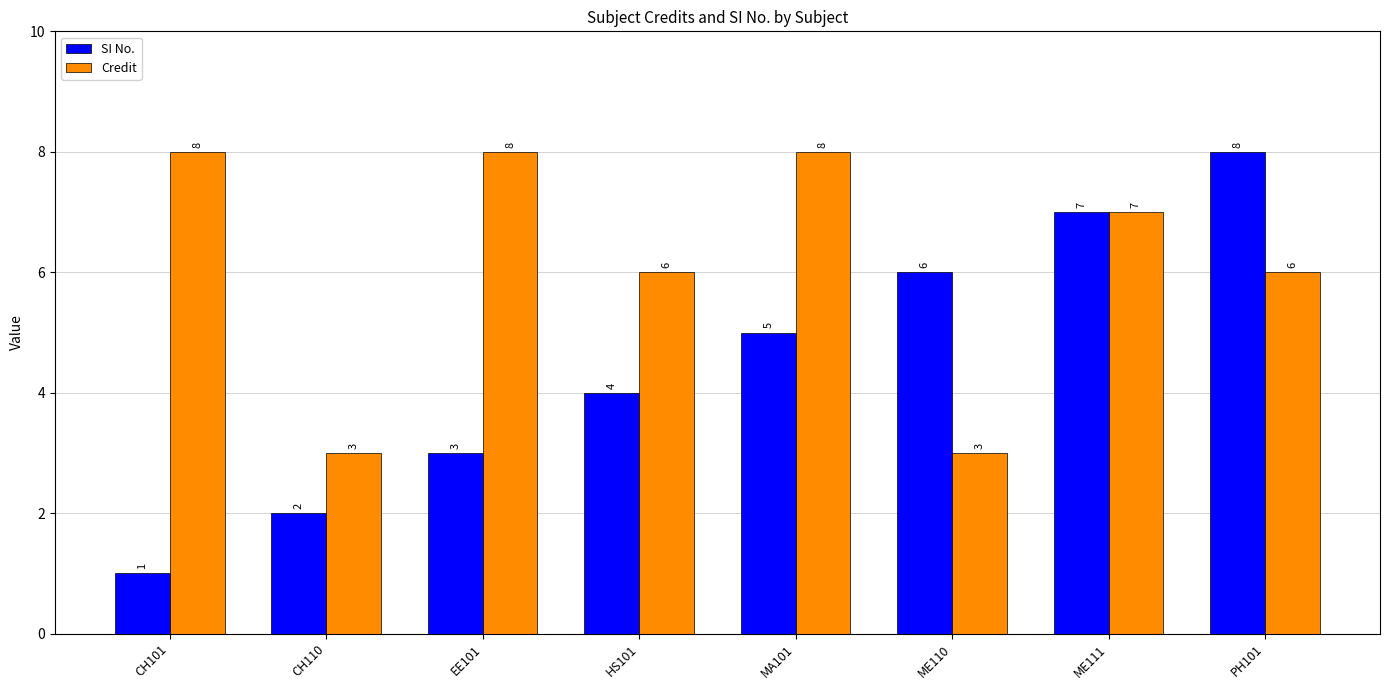

How many bars are there in each group?

2